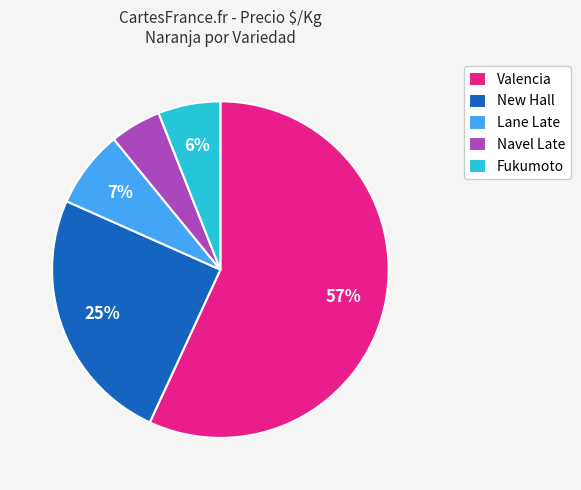

What percentage is the New Hall slice, to the nearest percent?

25%